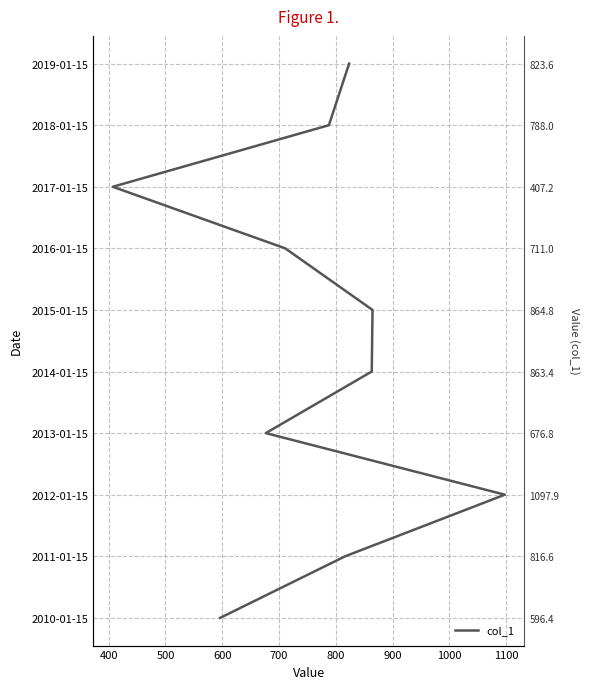

How many positive values are there?

9